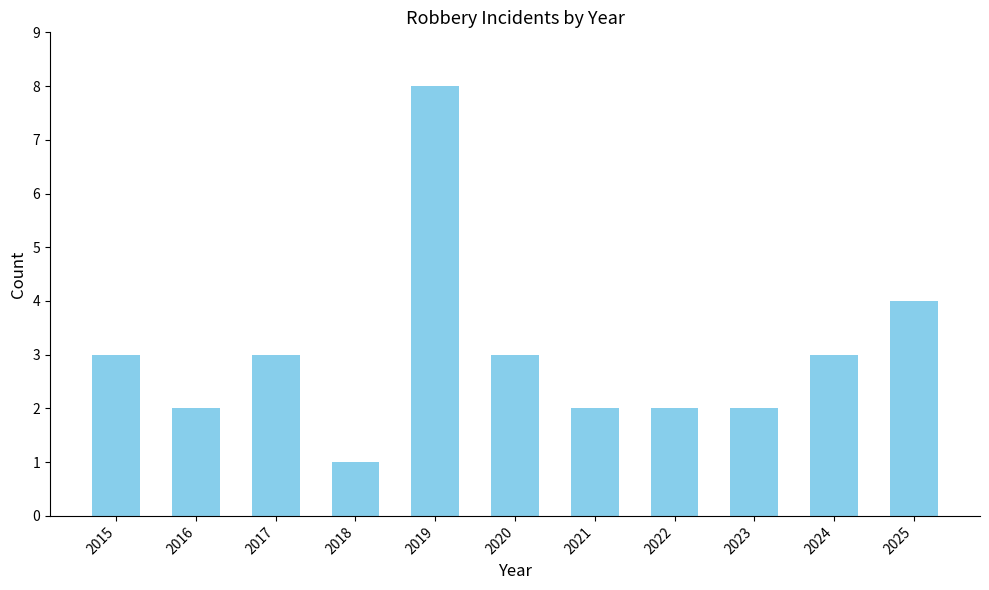

What is the value of the 10th bar from the left?

3